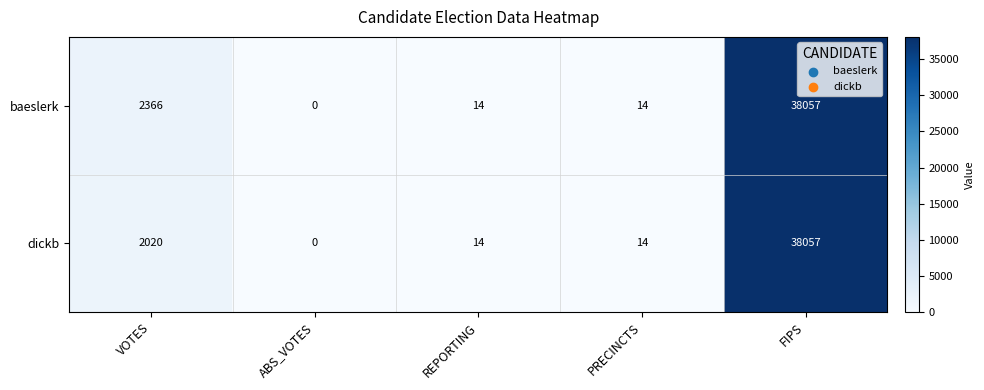

Which label corresponds to the largest value in the chart?

FIPS